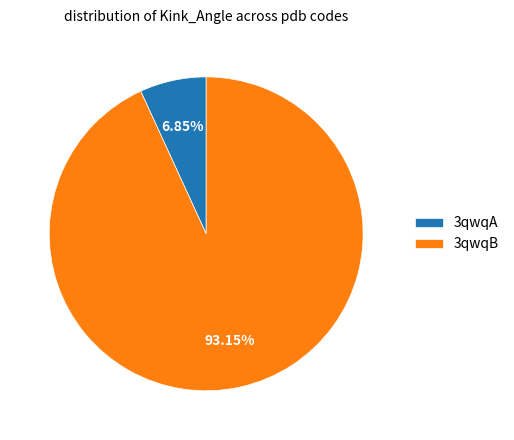

Which slice represents more than half of the pie?

3qwqB